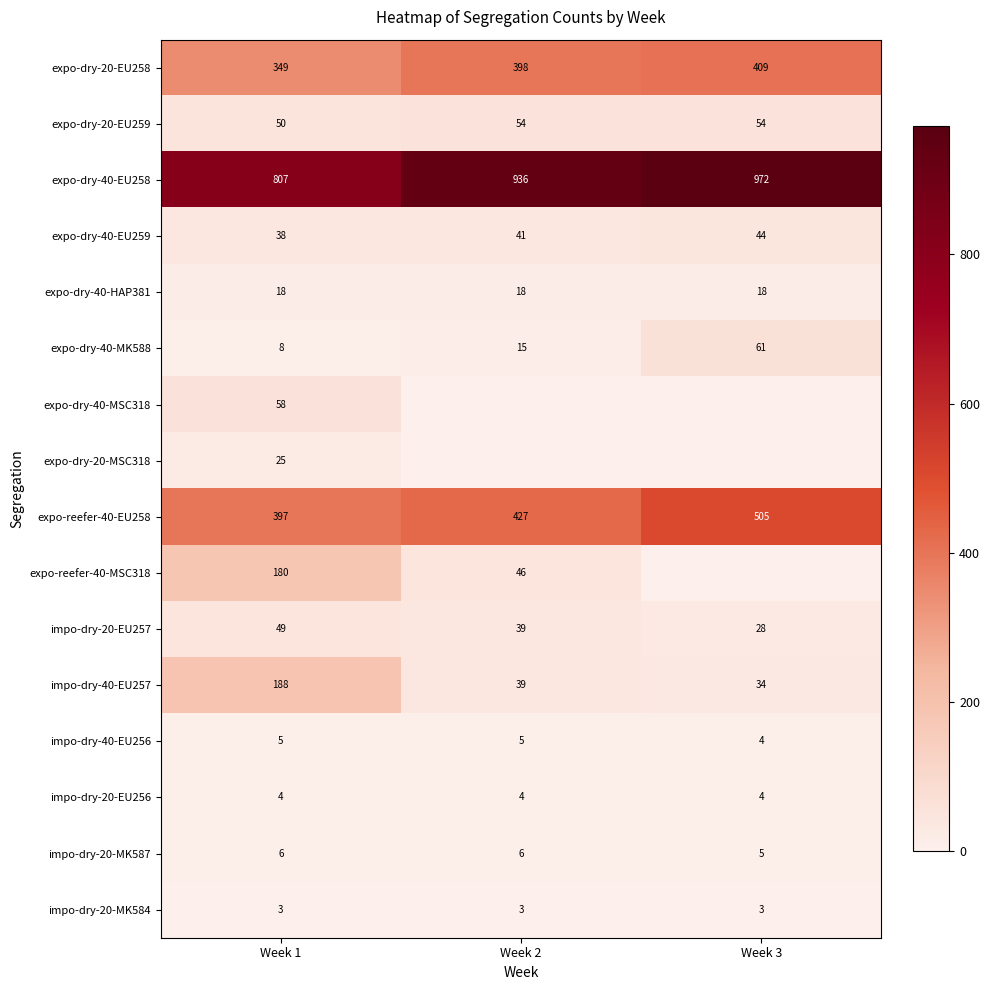

The expo-dry-20-MSC318 series shows 0 at Week 2. True or false?

True